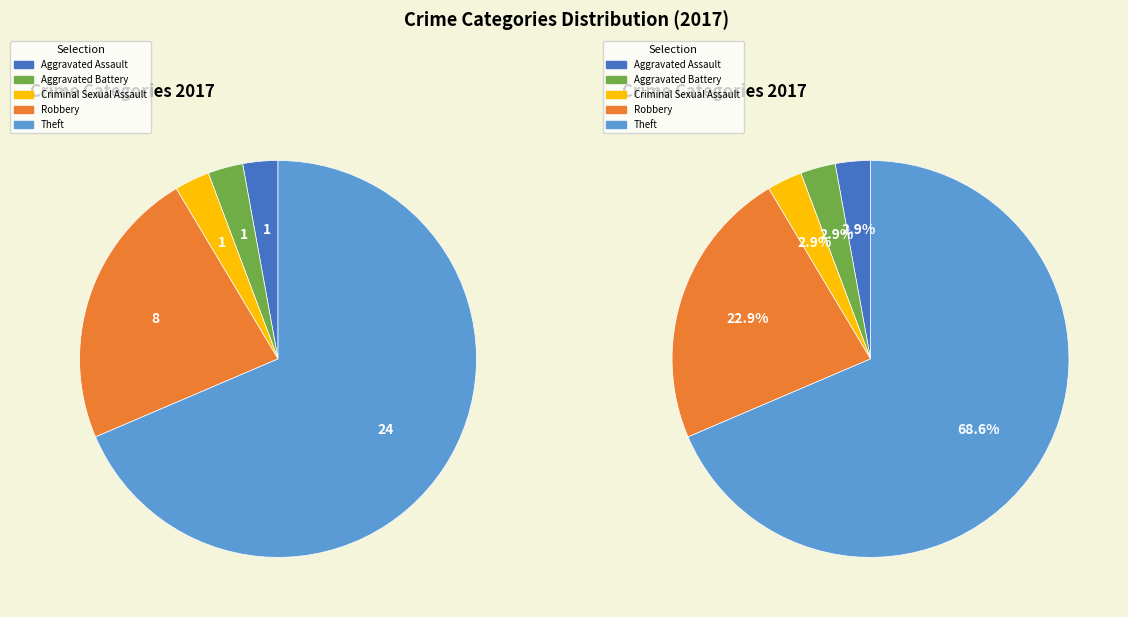

What percentage is the Robbery slice, to the nearest percent?

23%